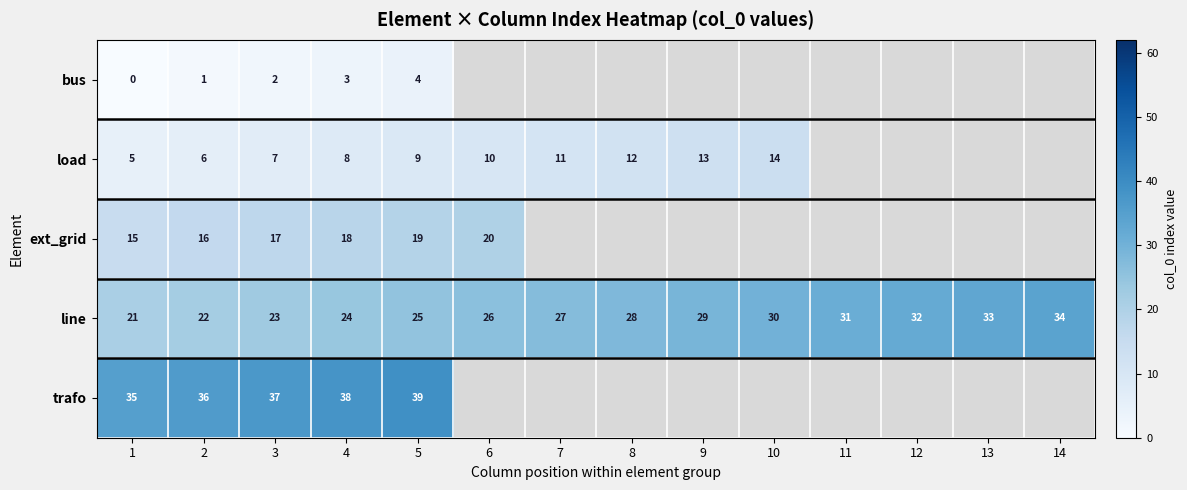

At which label does line reach its peak?

14